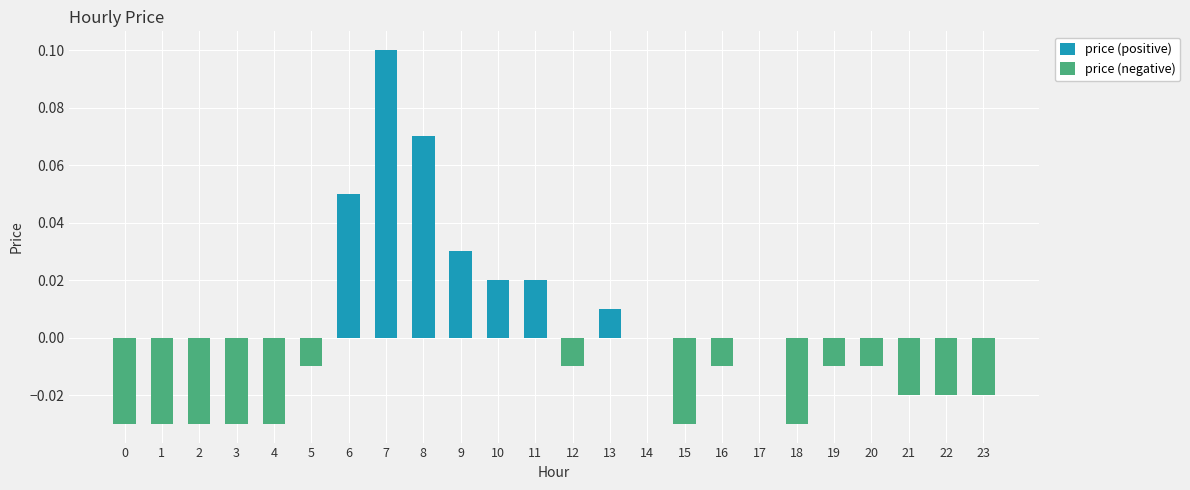

What are all the series names shown in the legend?

price (positive), price (negative)